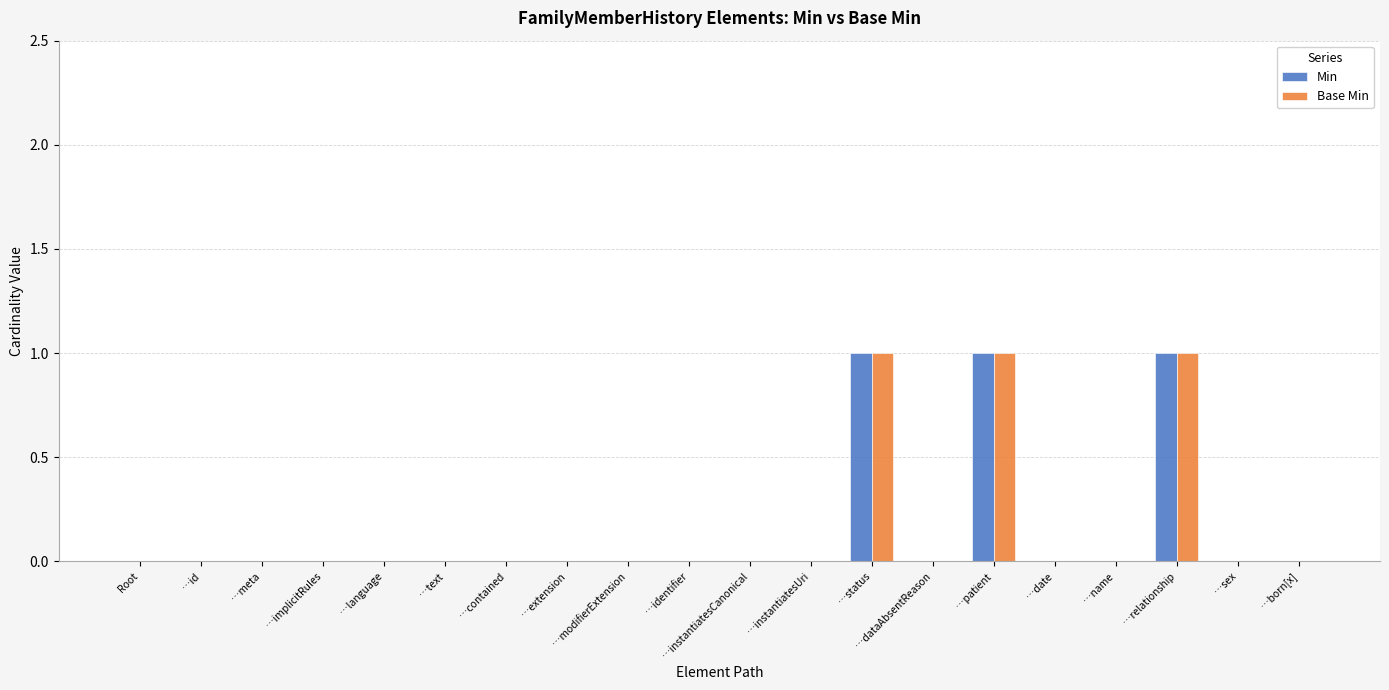

Reading left to right, extract all data points from this chart.

Min: 0	0	0	0	0	0	0	0	0	0	0	0	1	0	1	0	0	1	0	0
Base Min: 0	0	0	0	0	0	0	0	0	0	0	0	1	0	1	0	0	1	0	0